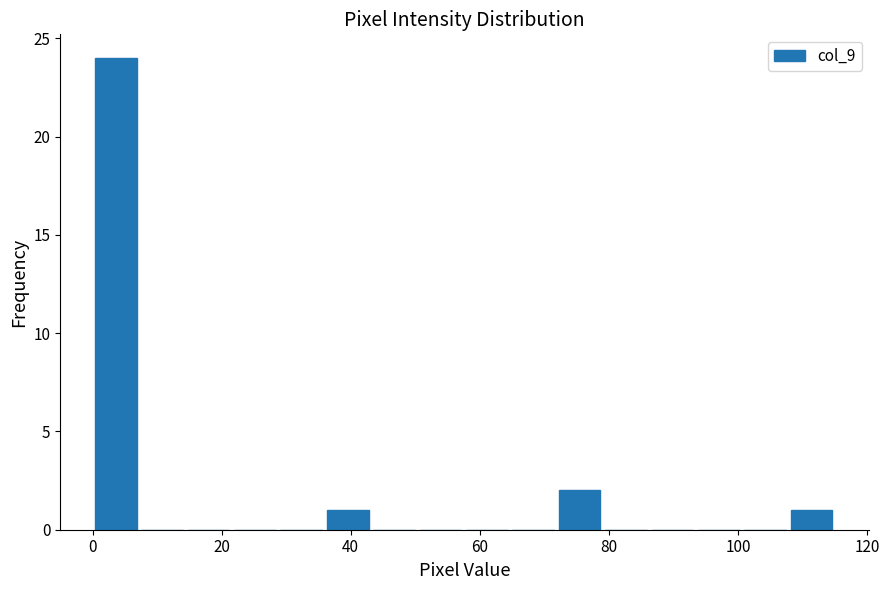

Around what value on the x-axis is the tallest bar? Give the approximate position of its centre, as read against the axis.

4